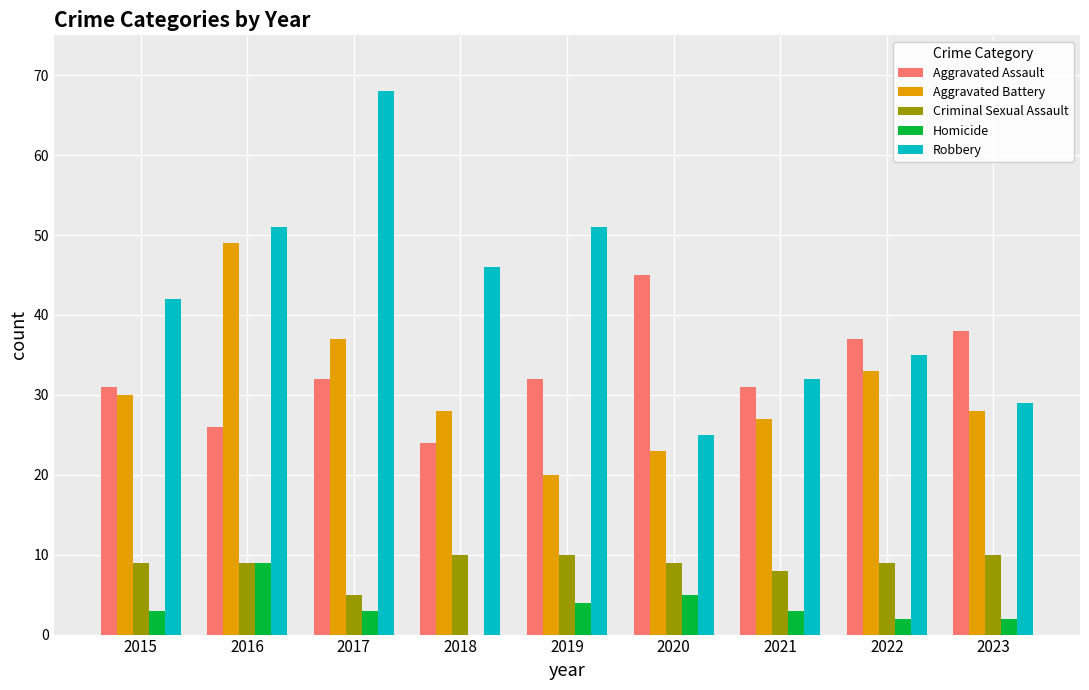

What is the sum of all Aggravated Battery values?

275